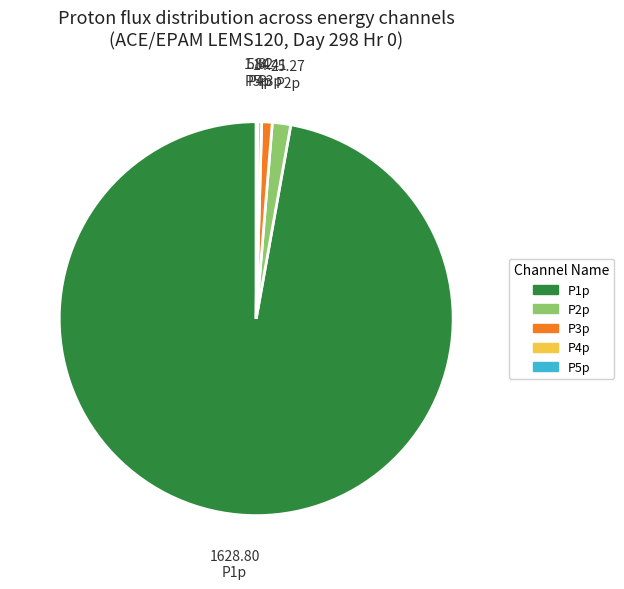

Between P2p and P3p, which is larger?

P2p